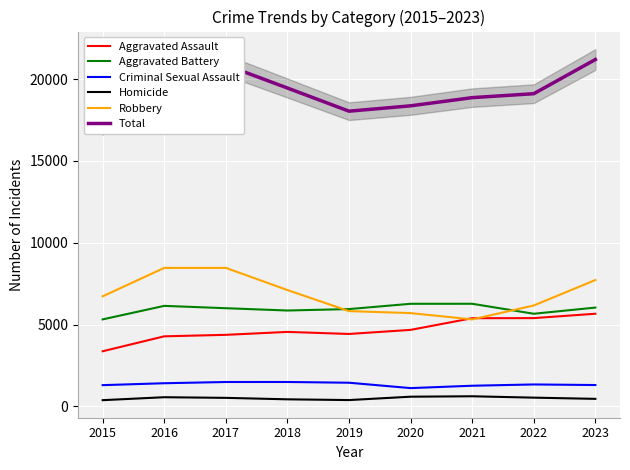

What is the sum of all Total values?

173879